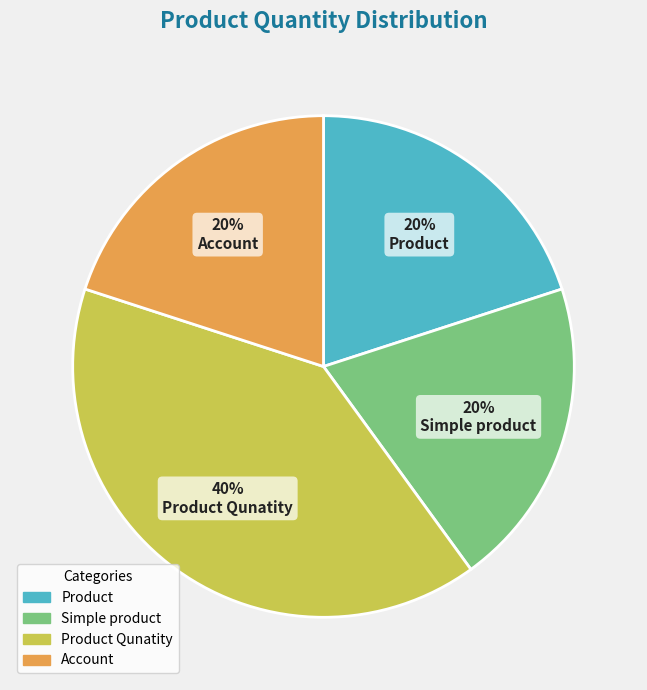

What is the largest slice in the pie chart?

Product Qunatity